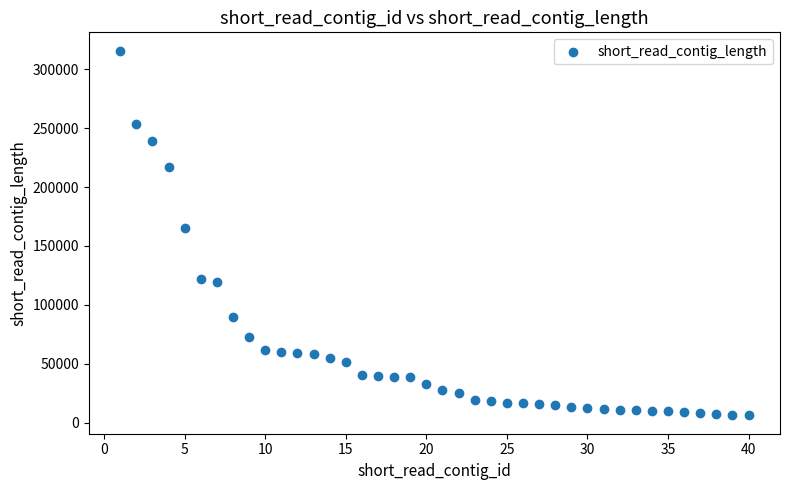

What Y value in the scatter plot is closest to 160956?

164959